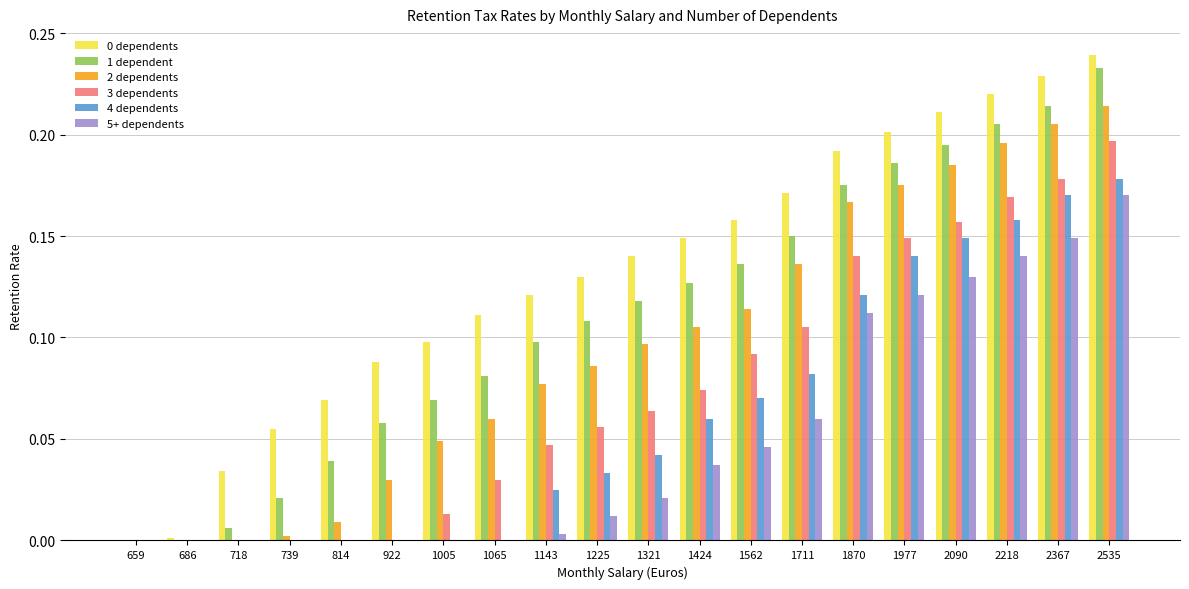

The value of 3 dependents at 1711 is 0.1. True or false?

True